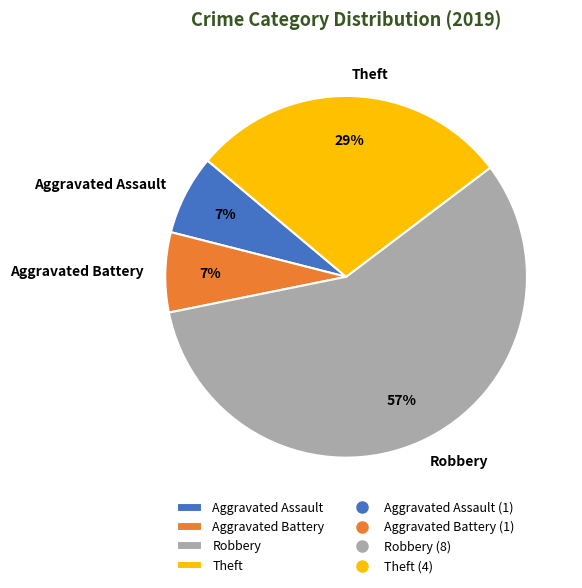

To the nearest percent, what is the difference between the largest and smallest slice percentages?

50%